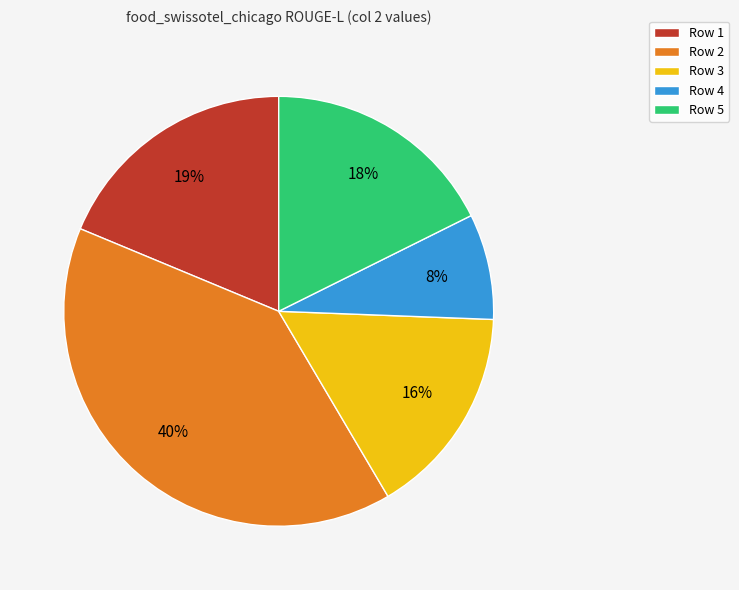

Rank the categories by value from lowest to highest.

Row 4, Row 3, Row 5, Row 1, Row 2